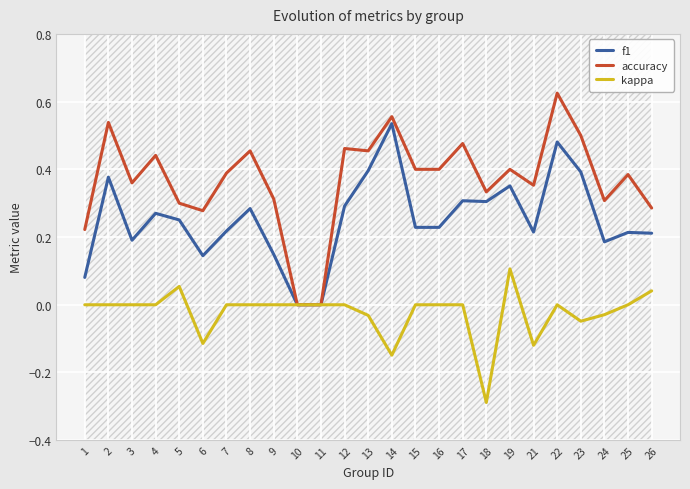

True or false: kappa and f1 intersect in this chart.

False